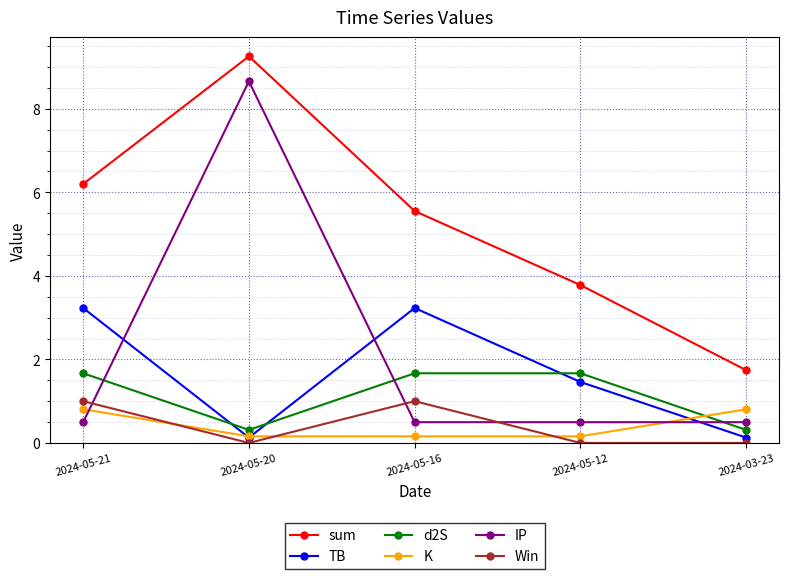

True or false: K has more than 2 points higher than both neighbors.

False